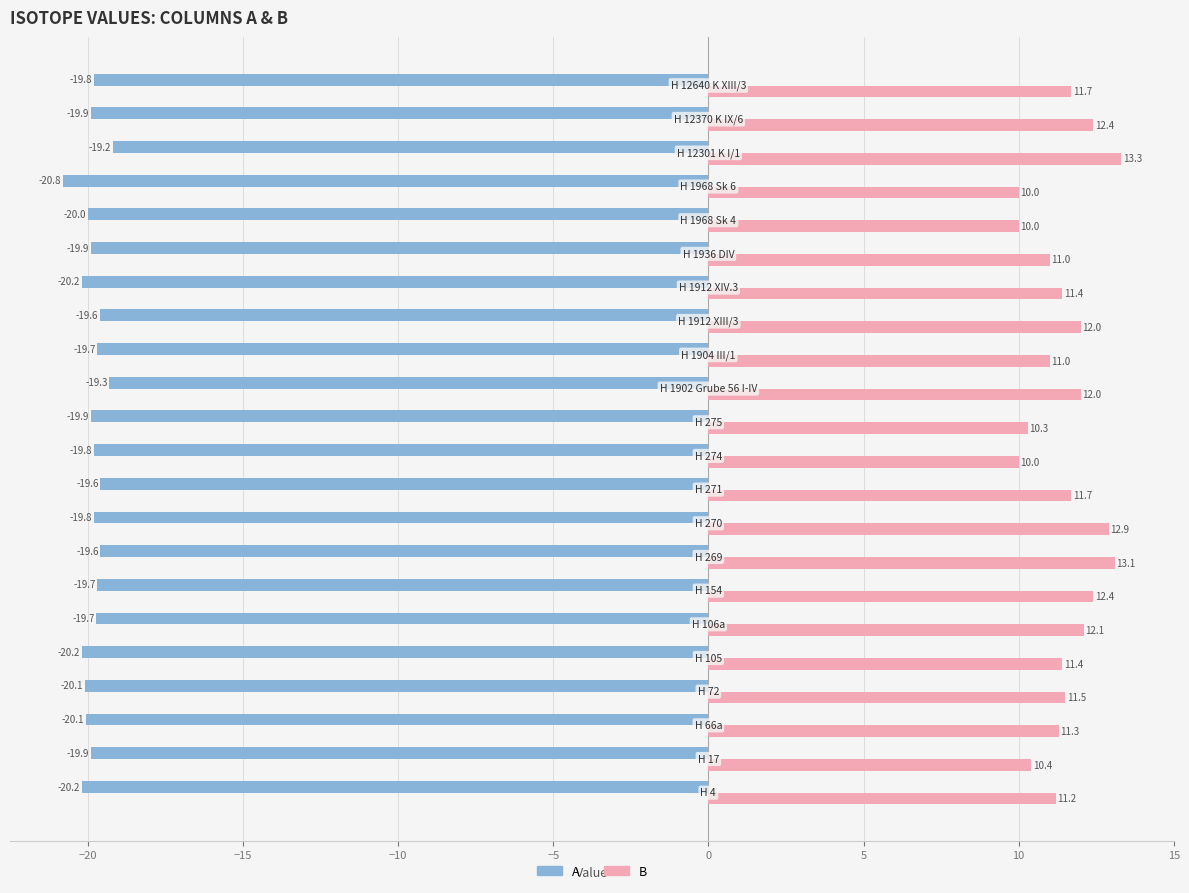

Rank the series by their average value, from highest to lowest.

B, A